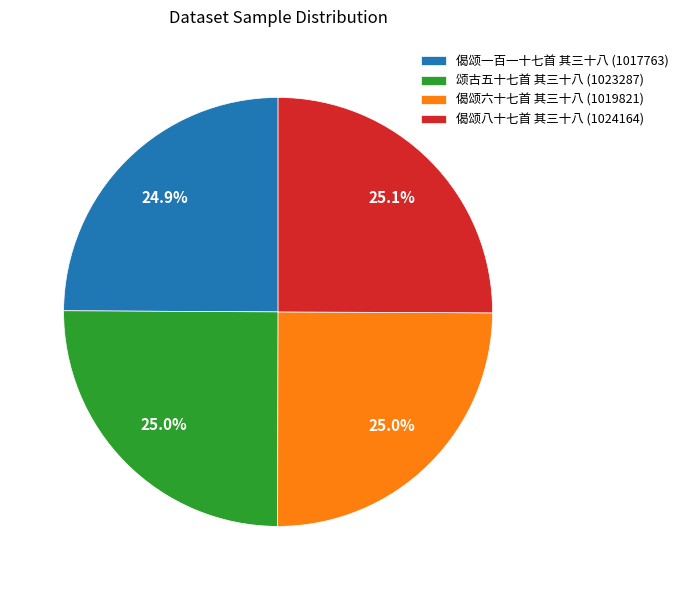

Approximately how many times larger is the value at 颂古五十七首 其三十八 (1023287) compared to 偈颂八十七首 其三十八 (1024164)?

1.0